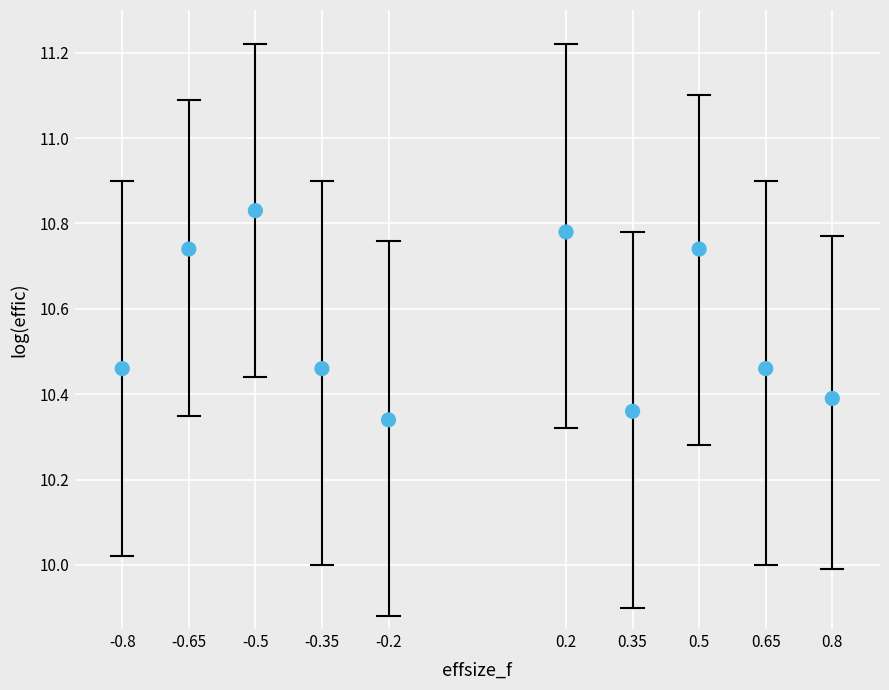

What is the range of X values (max minus min)?

1.6